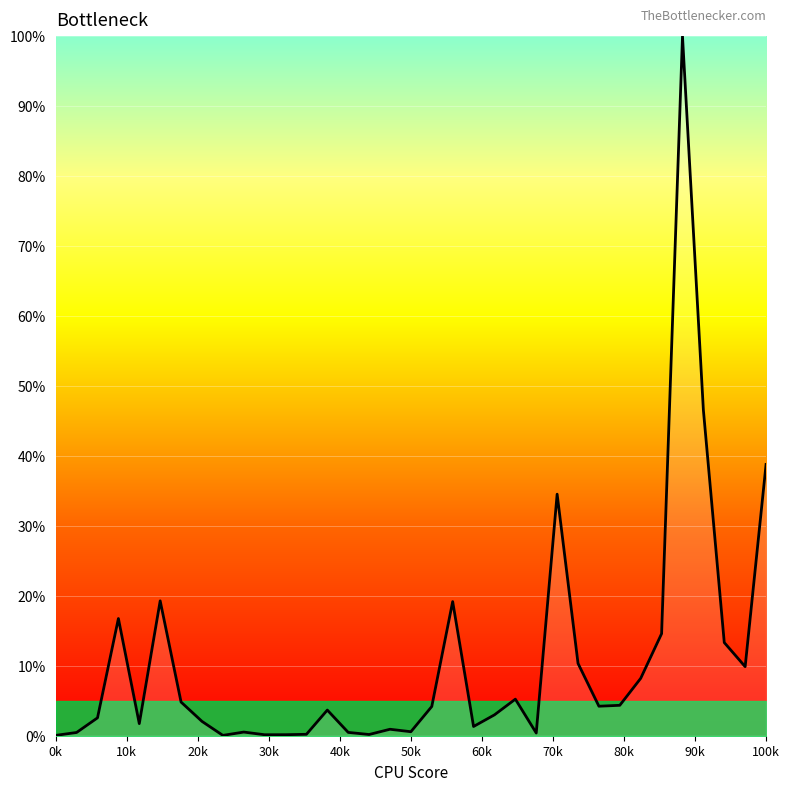

What is the average value?

10.6